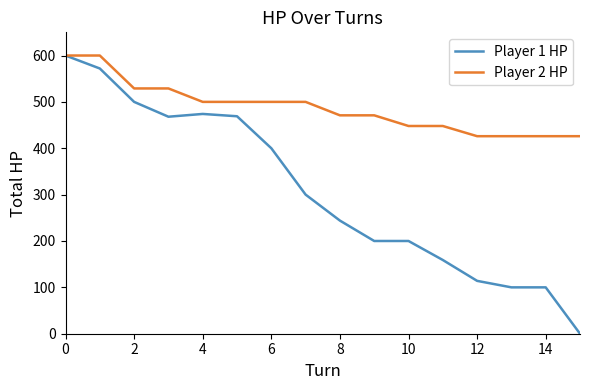

Which series has the widest spread of values?

Player 1 HP